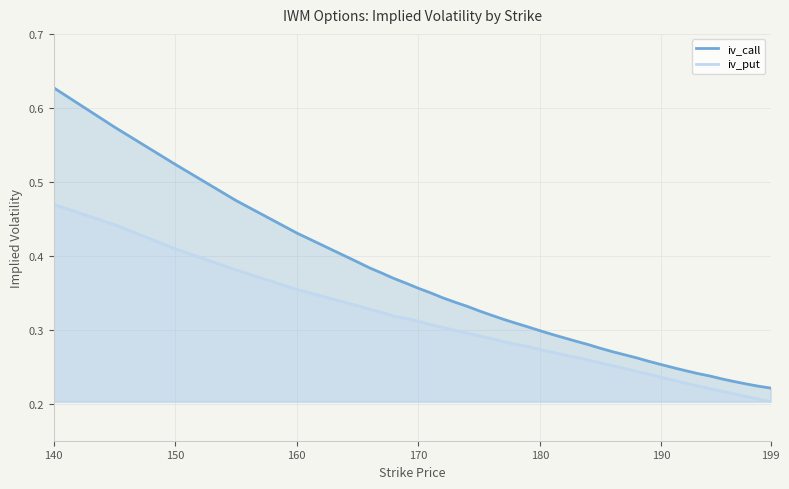

Which series has the largest range (max minus min)?

iv_call